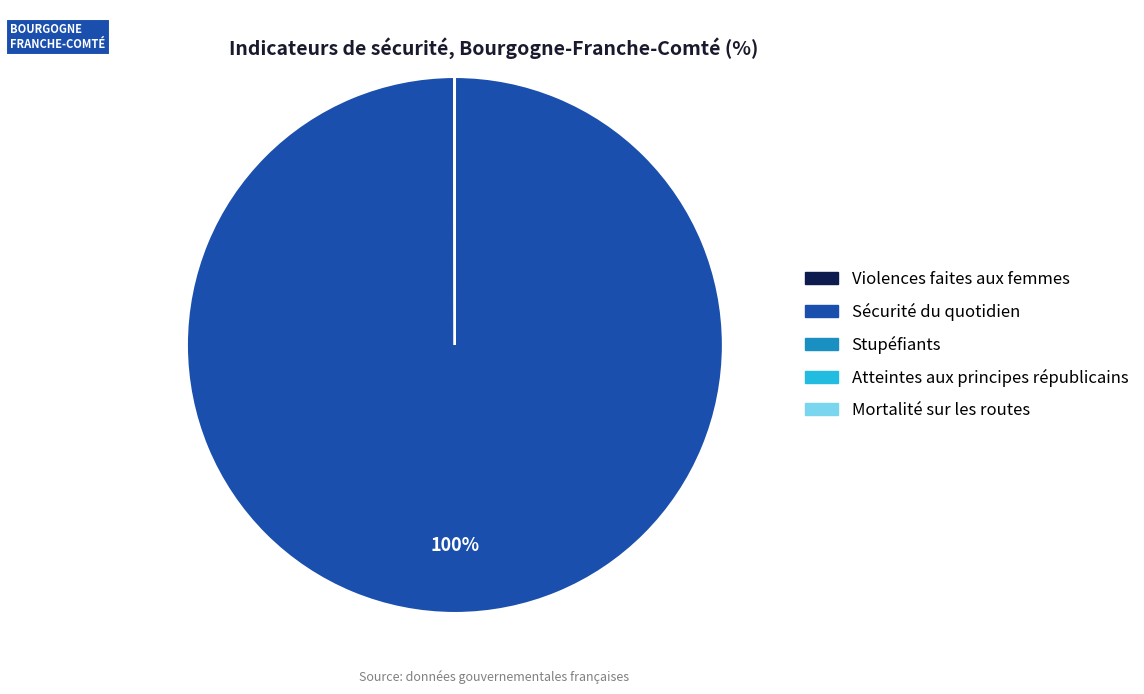

Is there a majority slice in this chart?

Yes